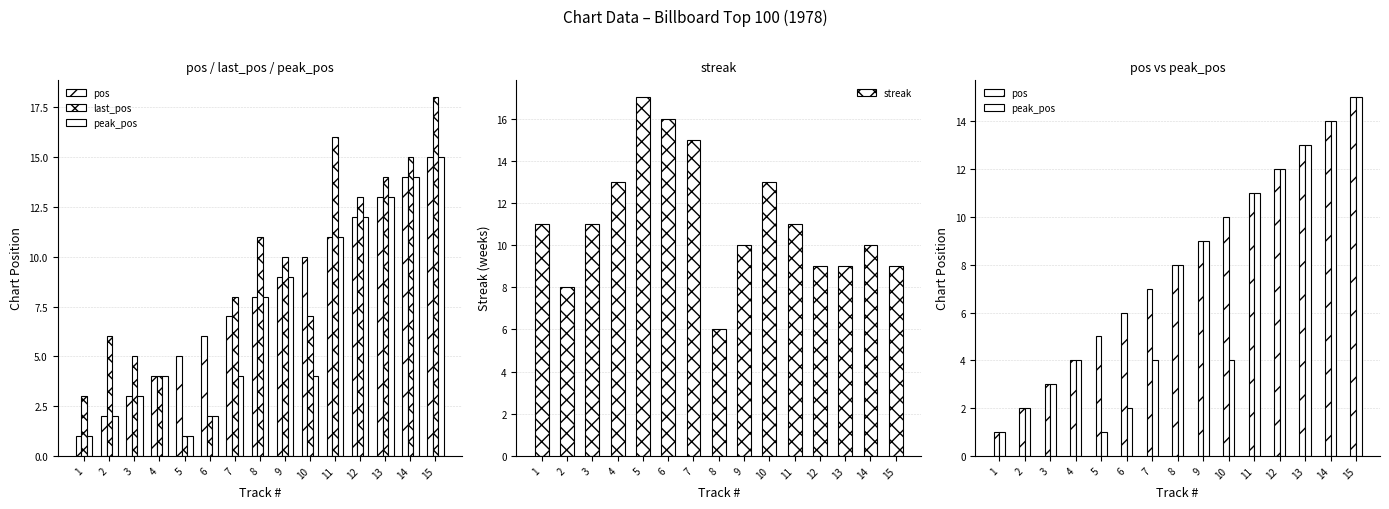

How many values in the peak_pos series exceed 4?

7